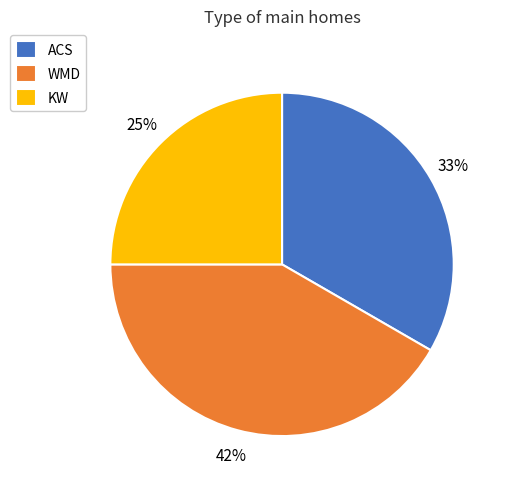

Is it true that ACS is 40% of the pie?

False